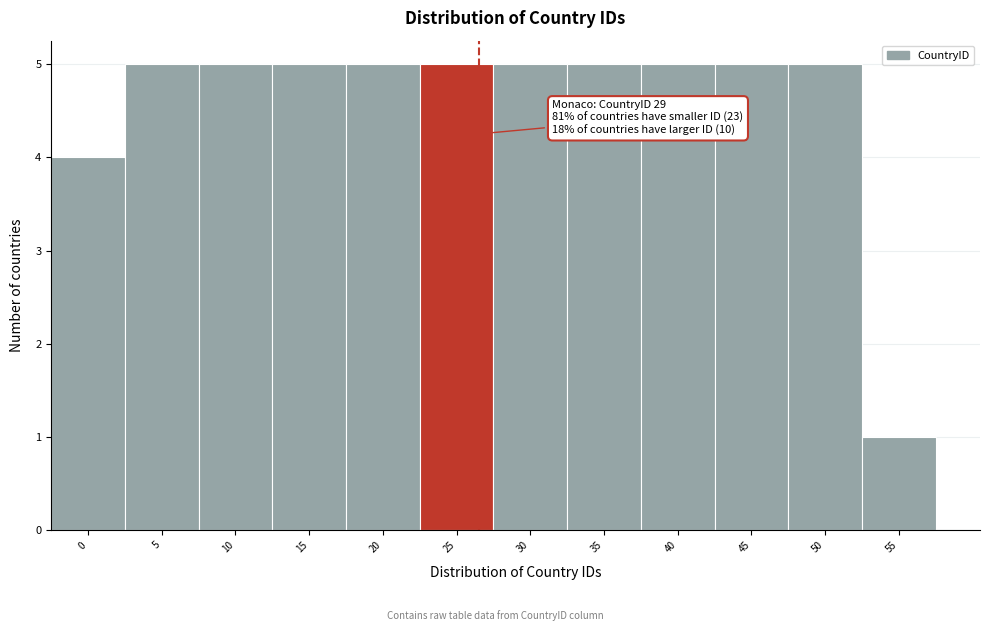

Reading left to right, what are all the values shown in this chart?

4	5	5	5	5	5	5	5	5	5	5	1